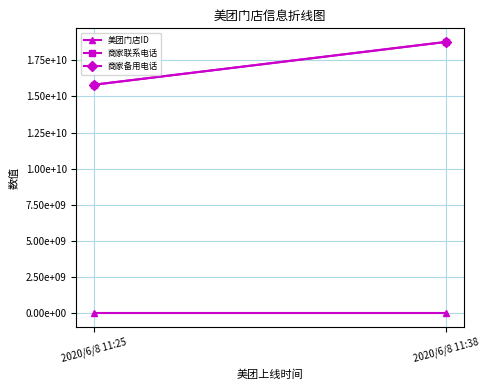

What is the average value of the 商家联系电话 series?

17284629696